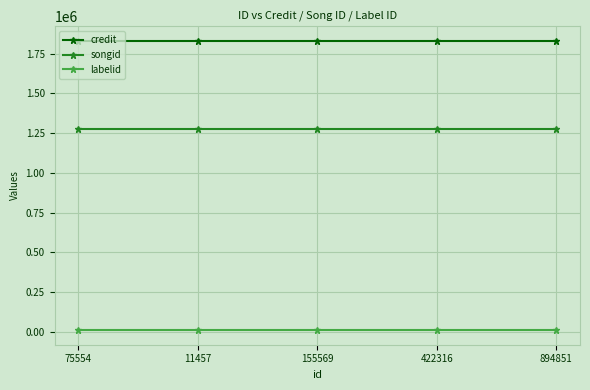

Reading left to right, list all the values displayed in this chart.

credit: 1831599	1831599	1831599	1831599	1831599
songid: 1277615	1277615	1277615	1277615	1277615
labelid: 8403	8403	8403	8403	8403